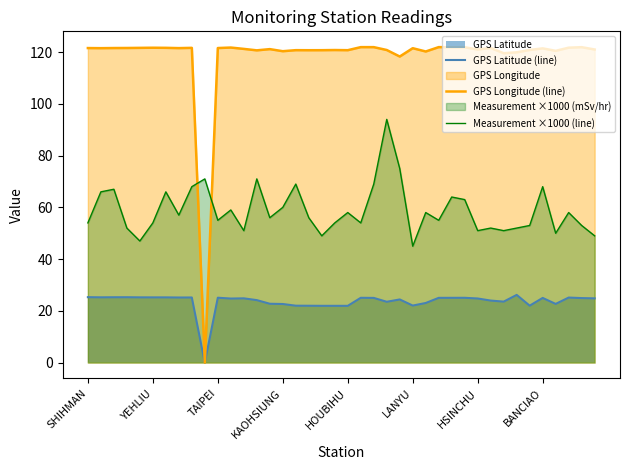

List the series in order of their peak value, lowest first.

GPS Latitude (line), Measurement ×1000 (line), GPS Longitude (line)